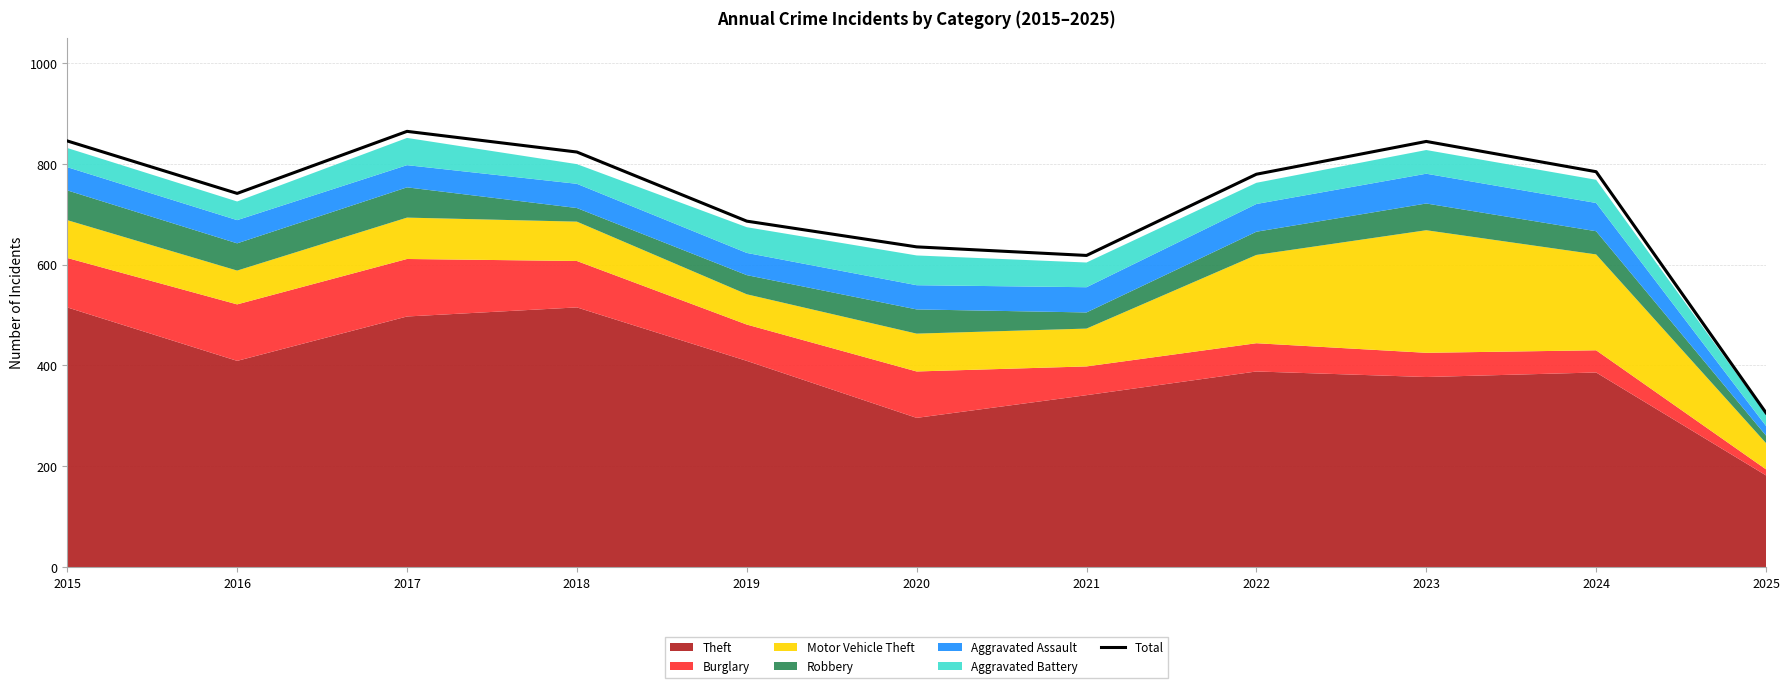

Count the number of categories in the chart.

11